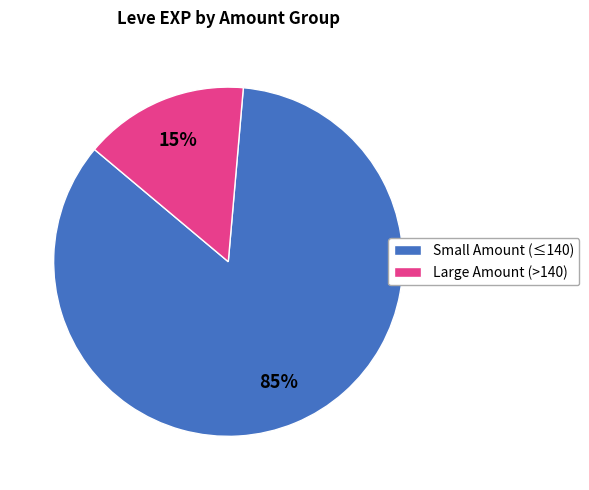

To the nearest percent, what is the average slice percentage?

50%